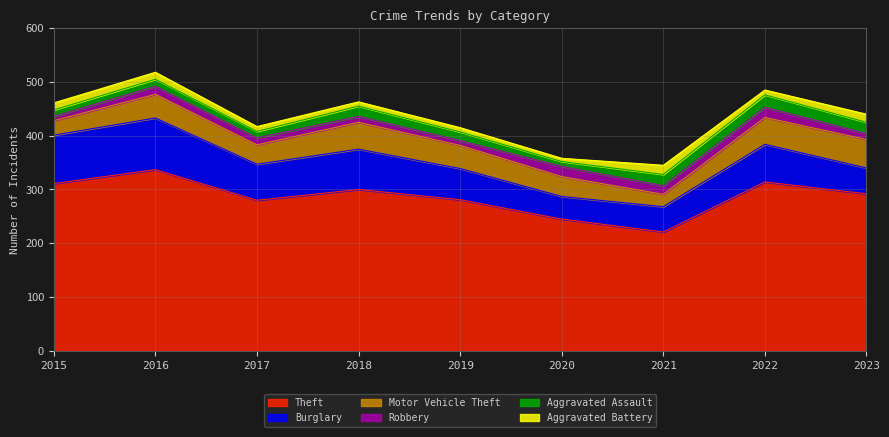

In Motor Vehicle Theft, how many points are higher than both neighbors (excluding endpoints)?

2